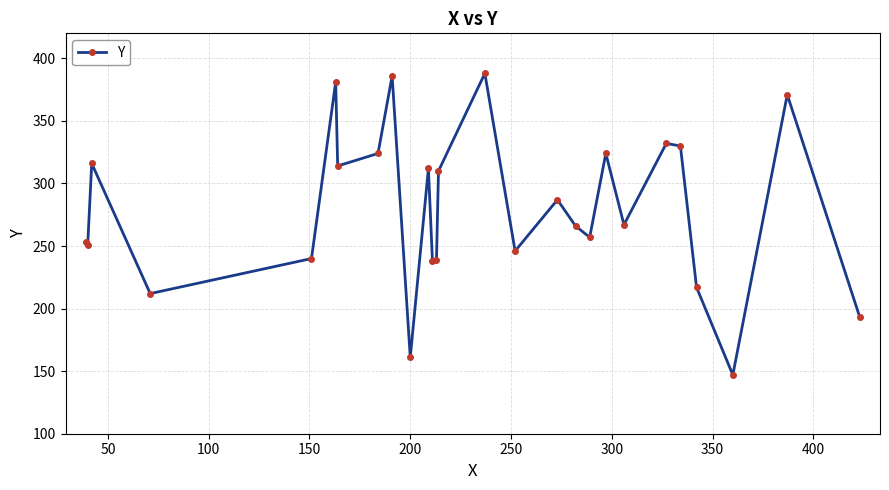

True or false: there are more than 1 points higher than both neighbors.

True